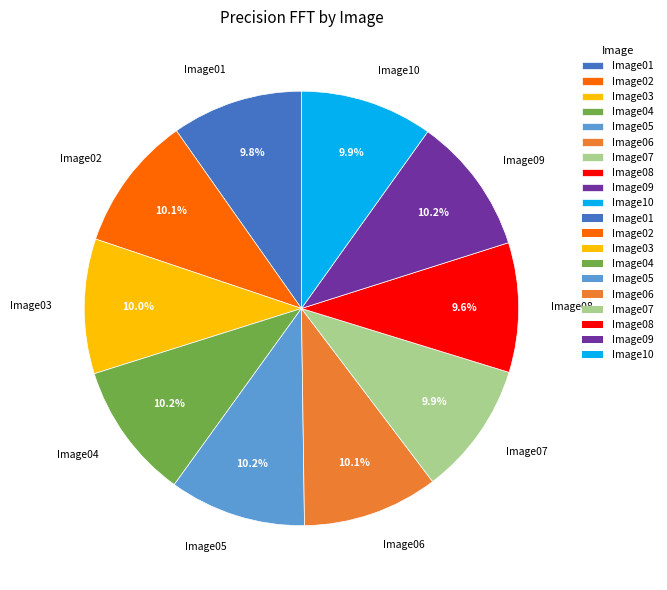

Combined, do Image08 and Image05 account for over 50%?

No